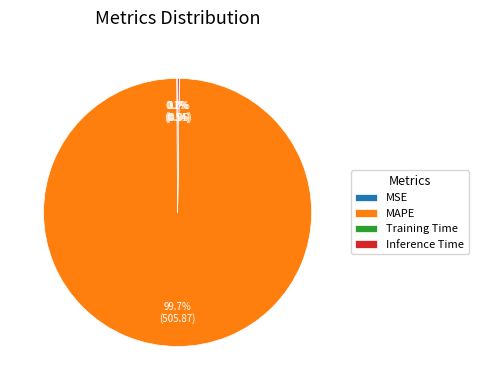

What is the majority slice?

MAPE